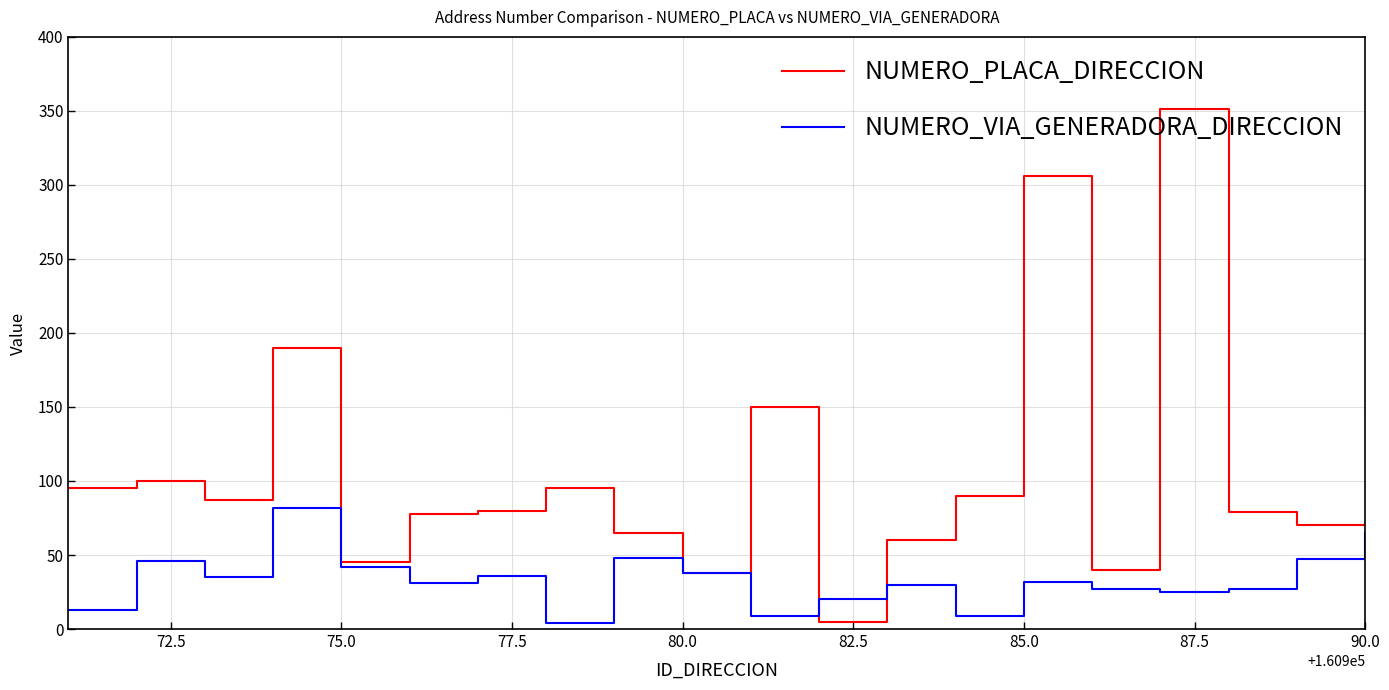

Which series has the largest range (max minus min)?

NUMERO_PLACA_DIRECCION